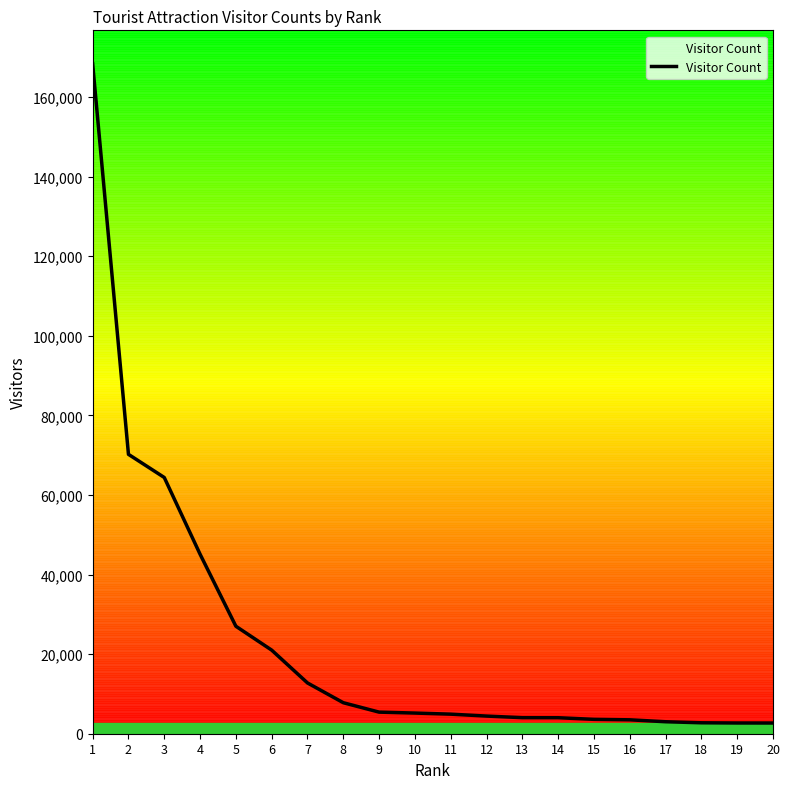

True or false: there are more than 0 points higher than both neighbors.

False